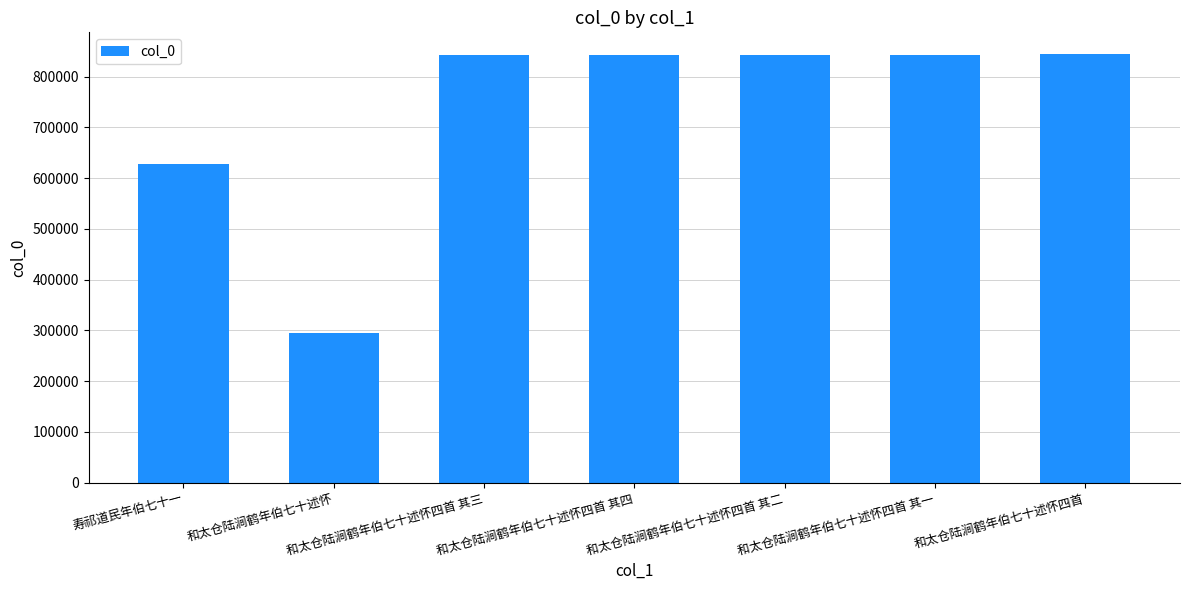

Is it true that the value at 和太仓陆涧鹤年伯七十述怀四首 其四 is 842181?

True